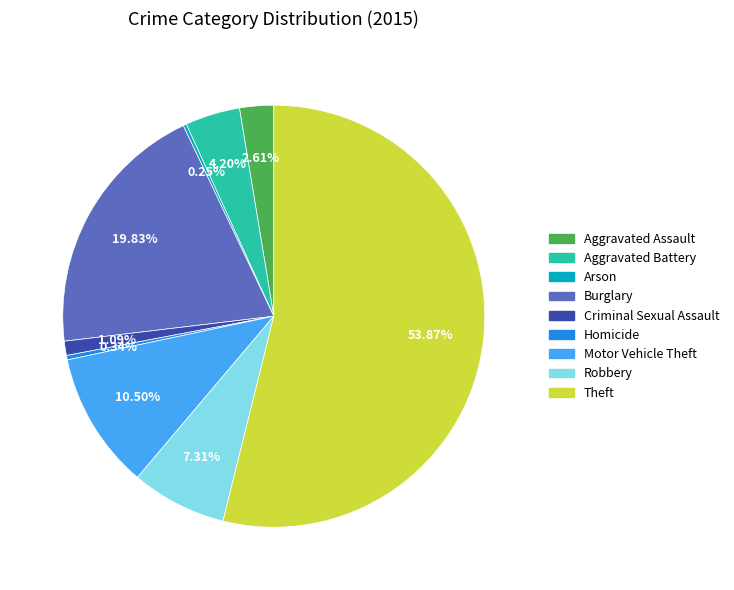

Which category has the biggest portion of the pie?

Theft